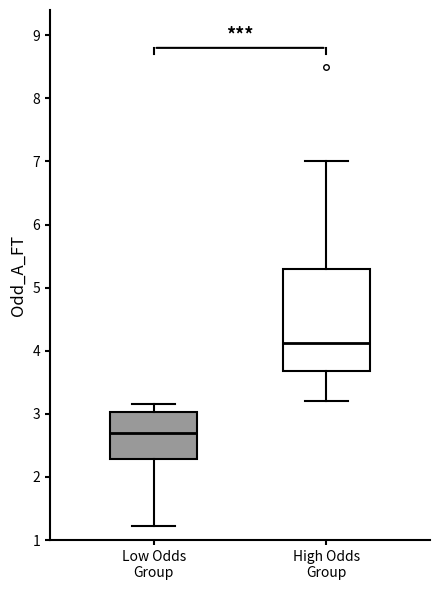

Reading left to right, read every box against the y-axis: the position of its median line, the range the box covers, and the ends of its whiskers. The values are not printed on the chart, so give them approximately, as read against the axis.

Low Odds Group: median 2.7, box 2.3 to 3.0, whiskers 1.2 to 3.2
High Odds Group: median 4.1, box 3.7 to 5.3, whiskers 3.2 to 7.0